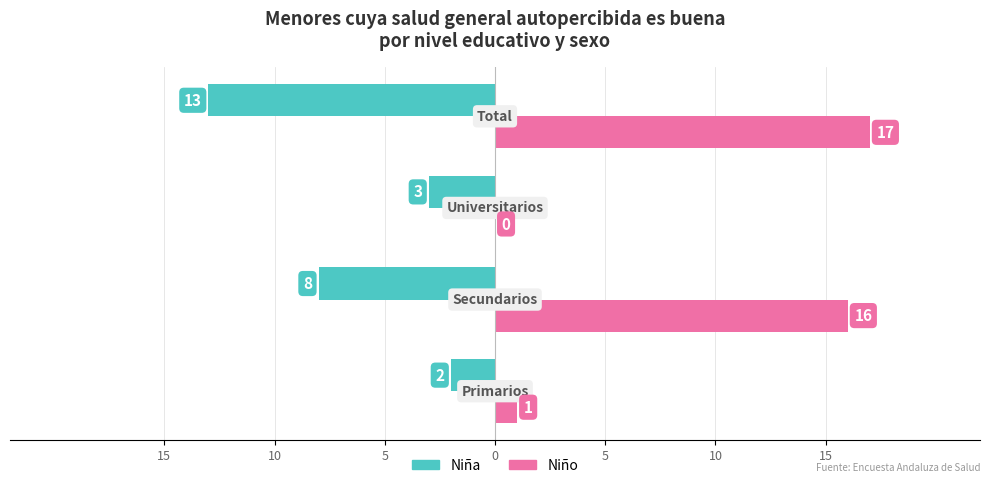

What are all the series names shown in the legend?

Niña, Niño